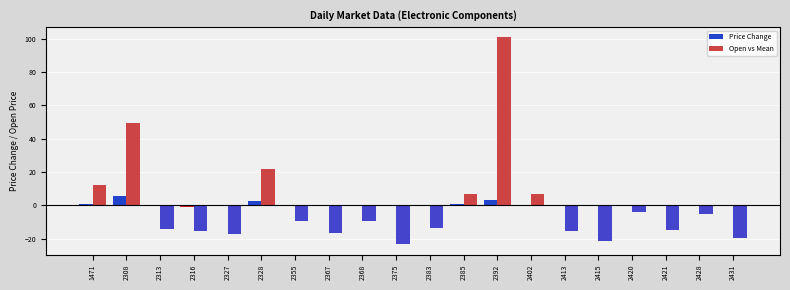

The Price Change series shows 5.5 at 2308. True or false?

True